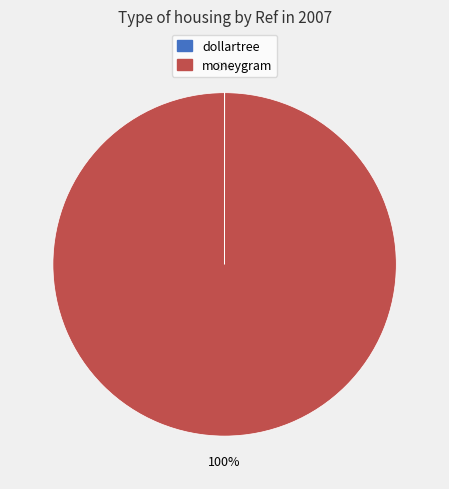

Does any single category account for the majority?

Yes